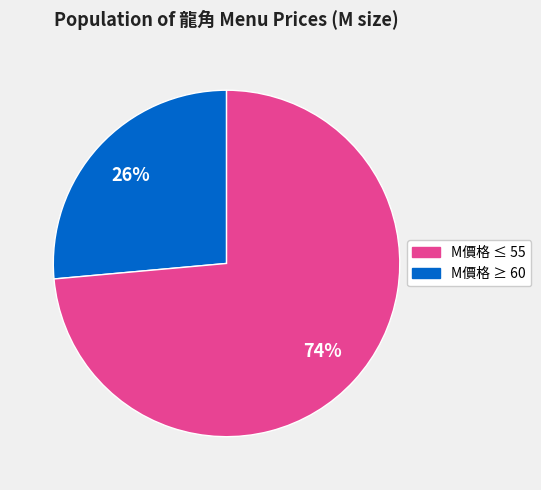

Count the number of slices in the pie.

2